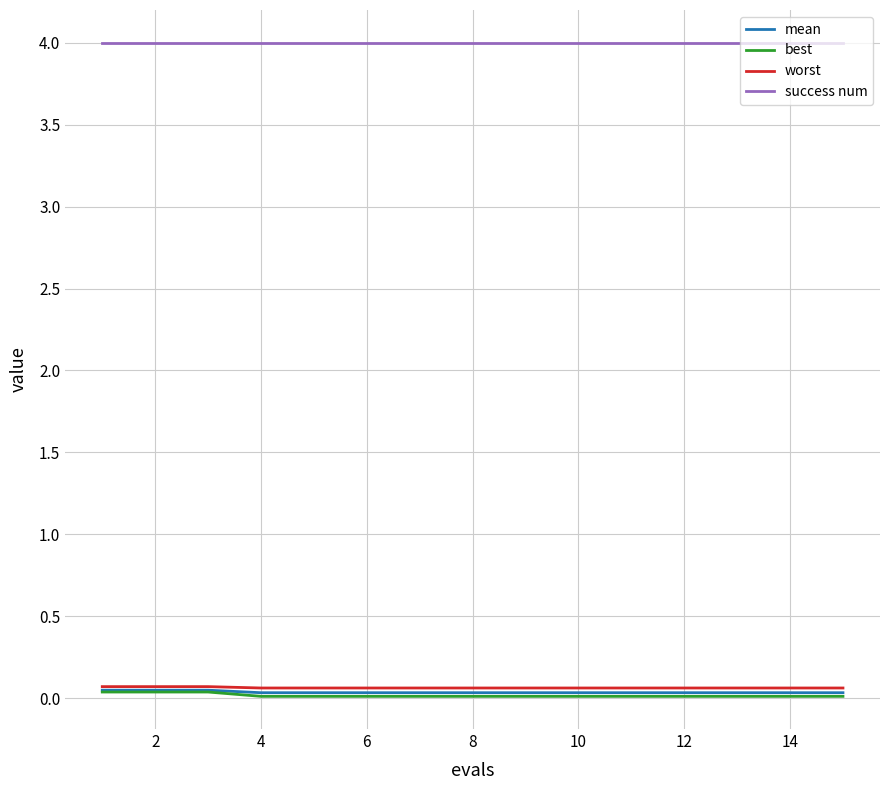

Which series has the largest total across all categories?

success num